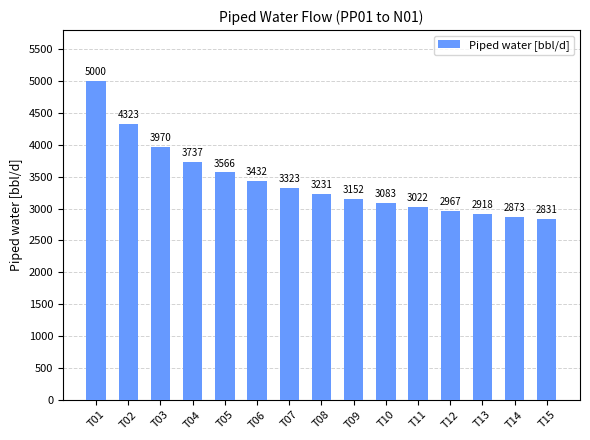

Read the value at T12.

2967.2